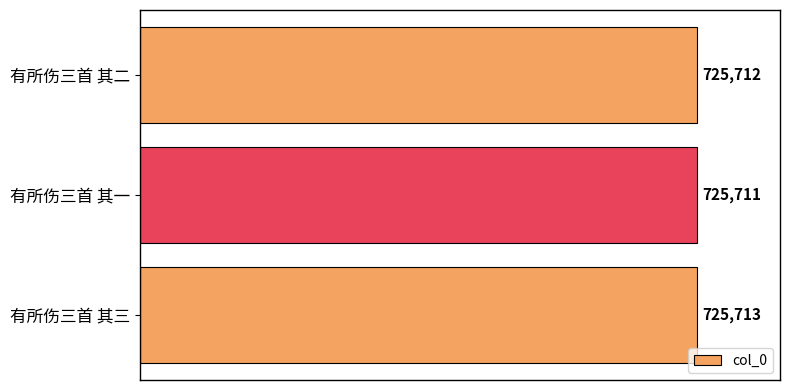

Are the bars grouped side by side (vs. stacked)?

No